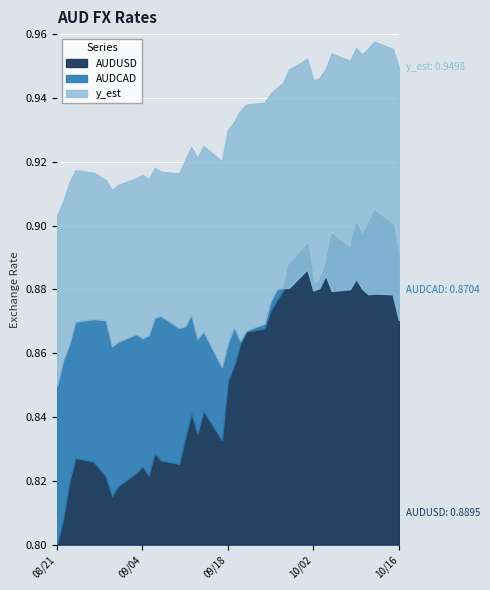

Rank the categories by y_est value from lowest to highest.

2007-08-21, 2007-08-22, 2007-08-30, 2007-08-31, 2007-08-23, 2007-08-29, 2007-09-05, 2007-09-03, 2007-09-04, 2007-09-10, 2007-08-27, 2007-09-07, 2007-08-24, 2007-09-06, 2007-09-17, 2007-09-11, 2007-09-13, 2007-09-12, 2007-09-14, 2007-09-18, 2007-09-19, 2007-09-20, 2007-09-21, 2007-09-24, 2007-09-25, 2007-09-26, 2007-09-27, 2007-10-02, 2007-10-03, 2007-09-28, 2007-10-04, 2007-10-16, 2007-10-08, 2007-10-01, 2007-10-10, 2007-10-05, 2007-10-15, 2007-10-09, 2007-10-11, 2007-10-12